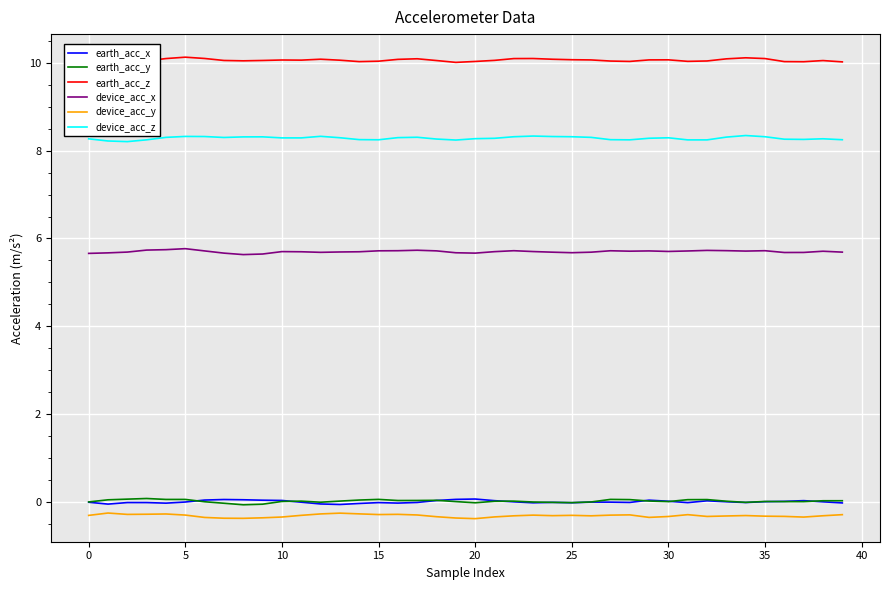

True or false: device_acc_x has a value of 1.9 at 15.

False